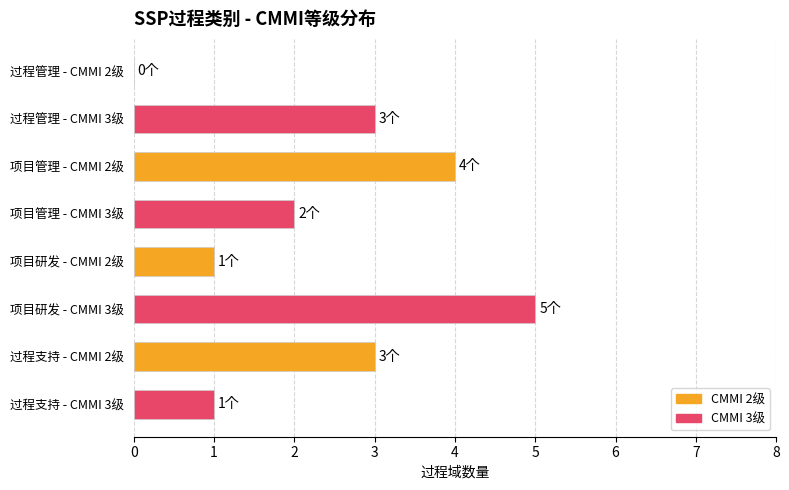

What is the greatest value displayed?

5